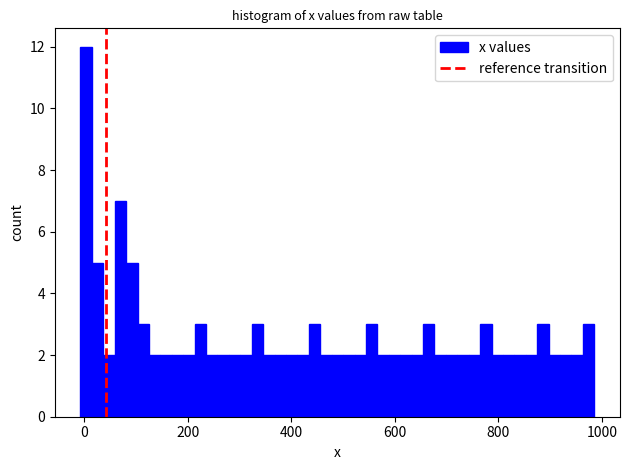

Read against the x-axis, roughly where is the centre of the tallest bar?

0